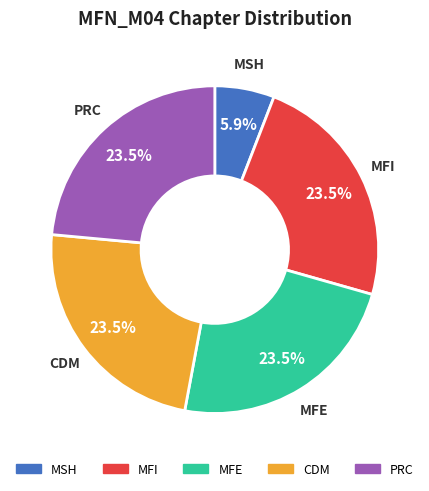

Does any single category account for the majority?

No